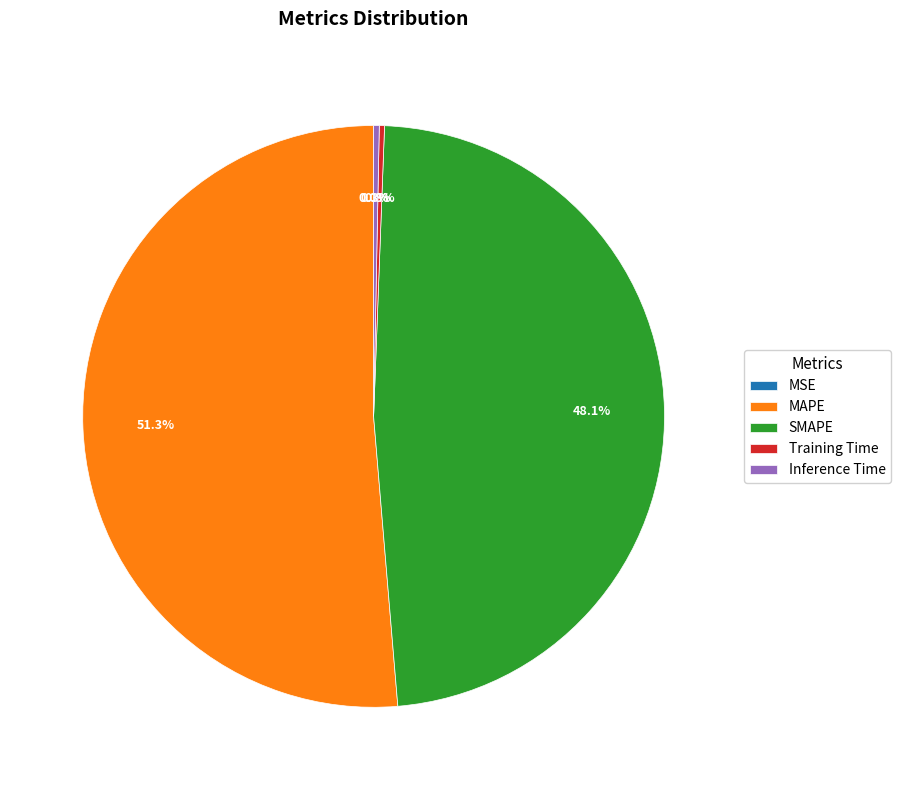

To the nearest percent, what is the combined percentage of Training Time and SMAPE?

48%